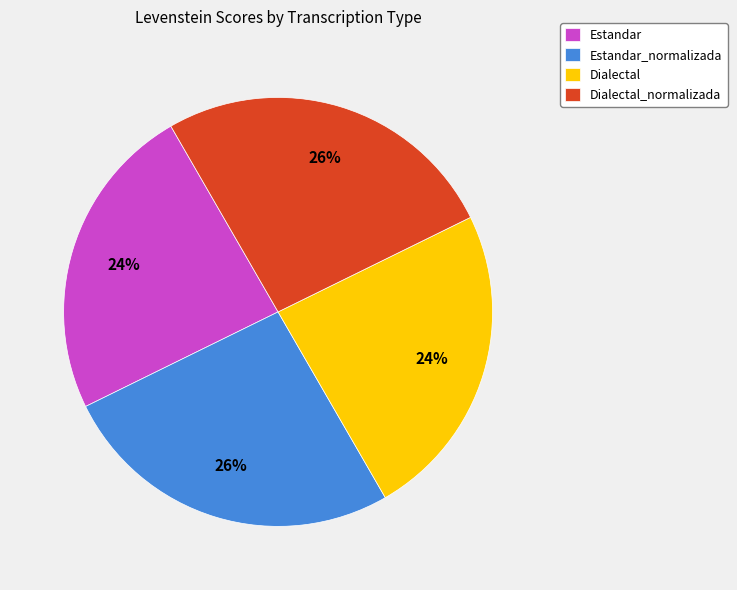

How many segments does this pie chart have?

4